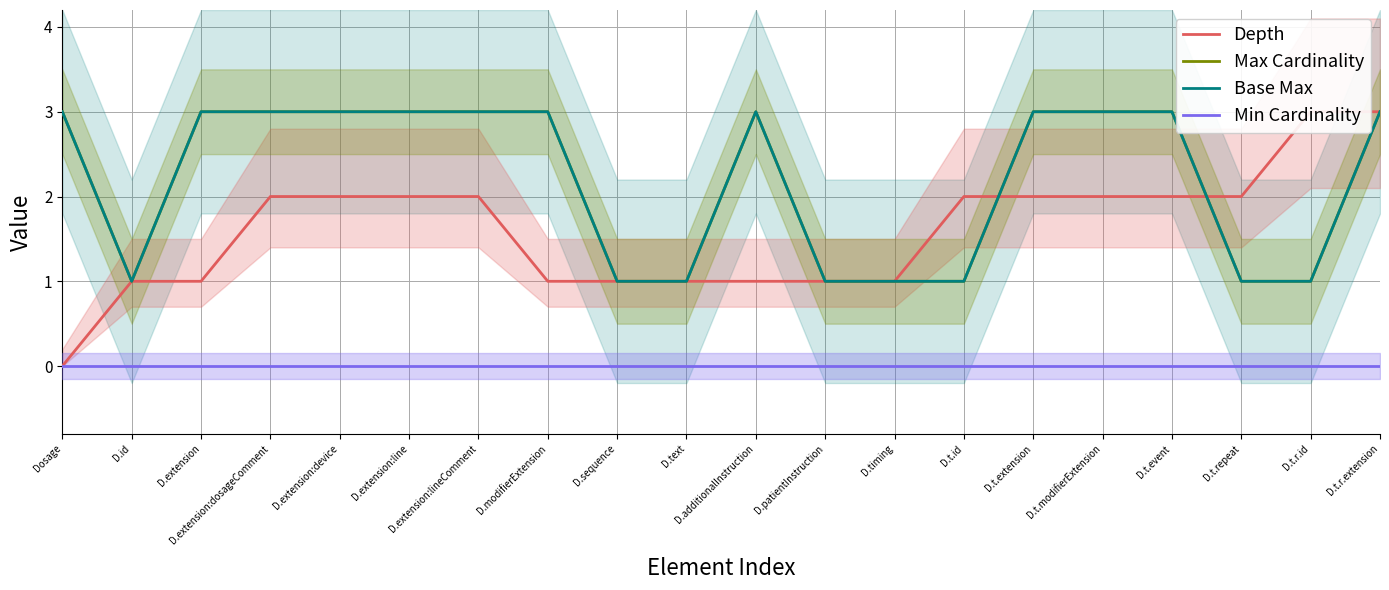

What is the average value of the Depth series?

2